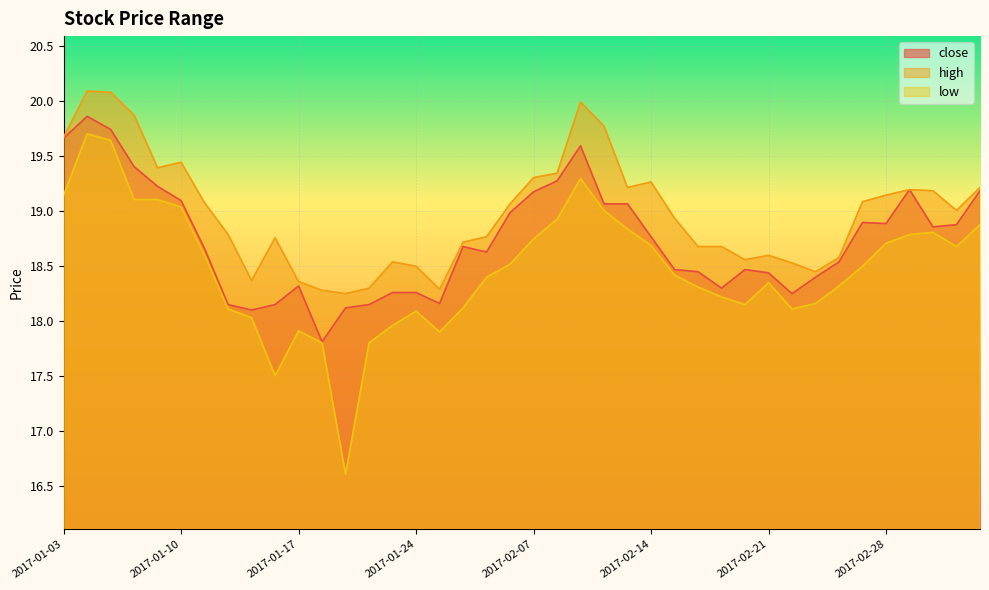

At how many categories does at least one series exceed 18?

40